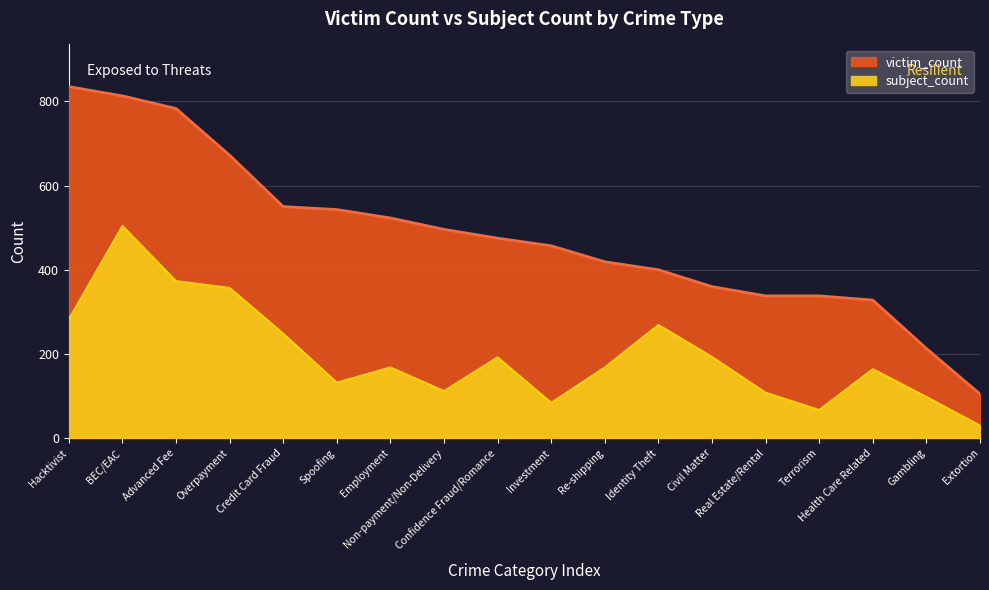

What is the sum of all subject_count values?

3549